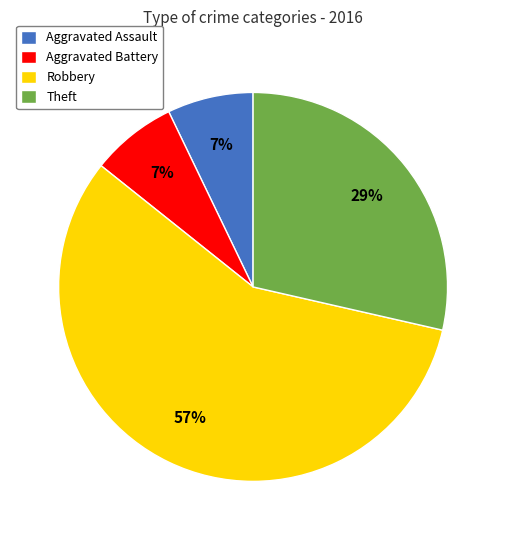

To the nearest percent, what is the difference between the largest and smallest slice percentages?

50%